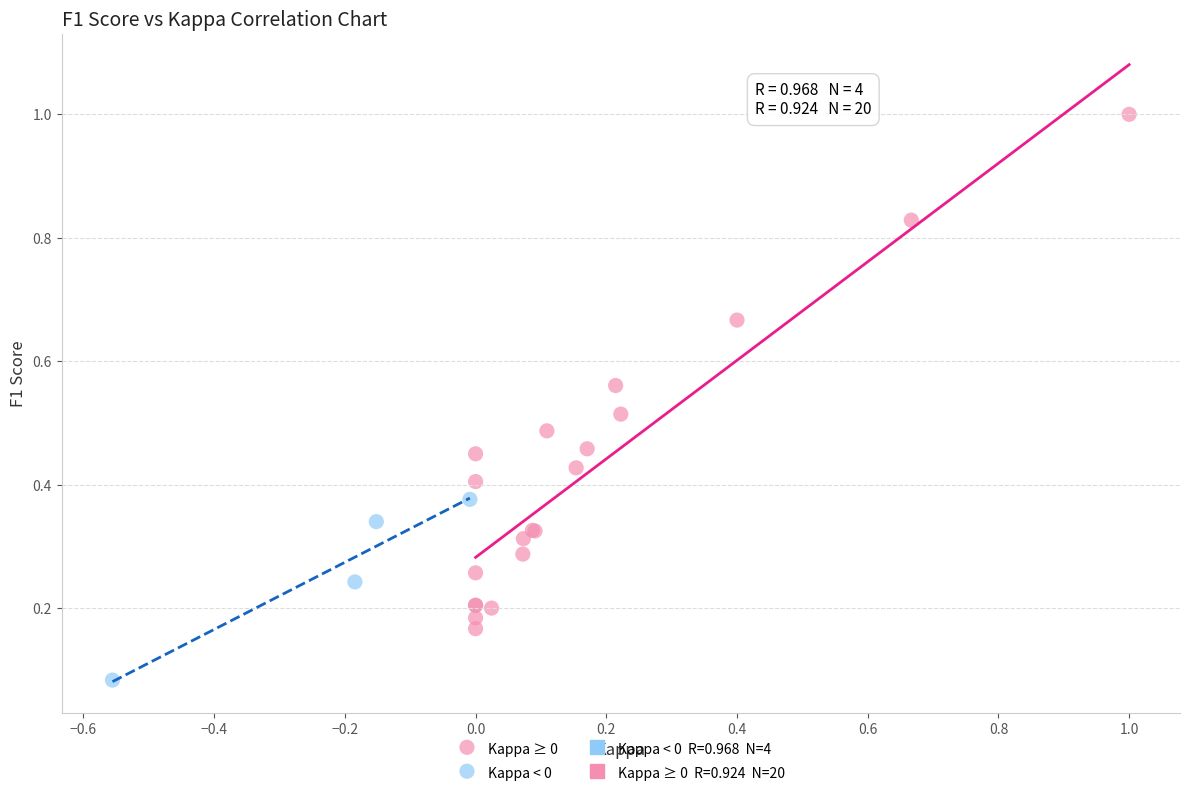

Which series contains the lowest Y value?

Kappa < 0